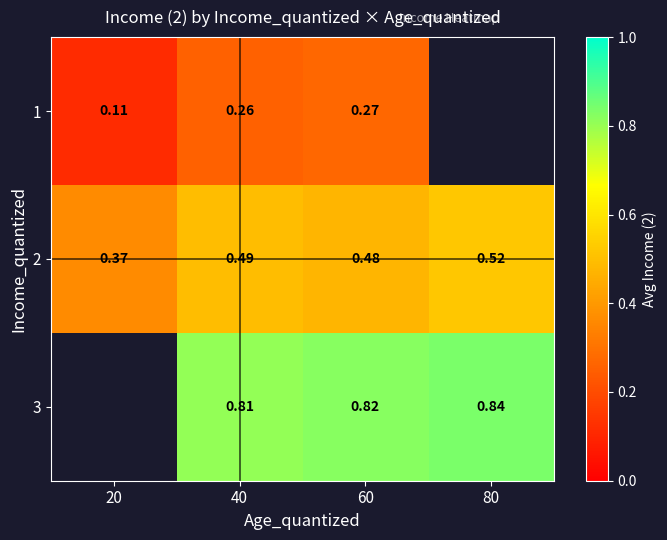

What is the highest value of the 2 series?

0.5